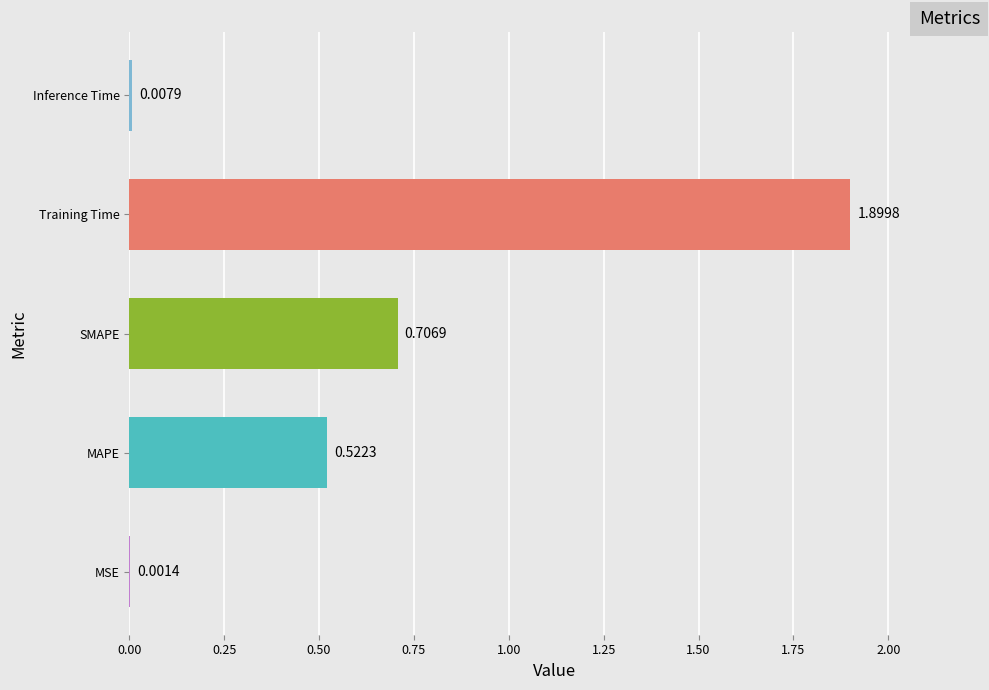

Where is the data nearest to the value 0?

MSE